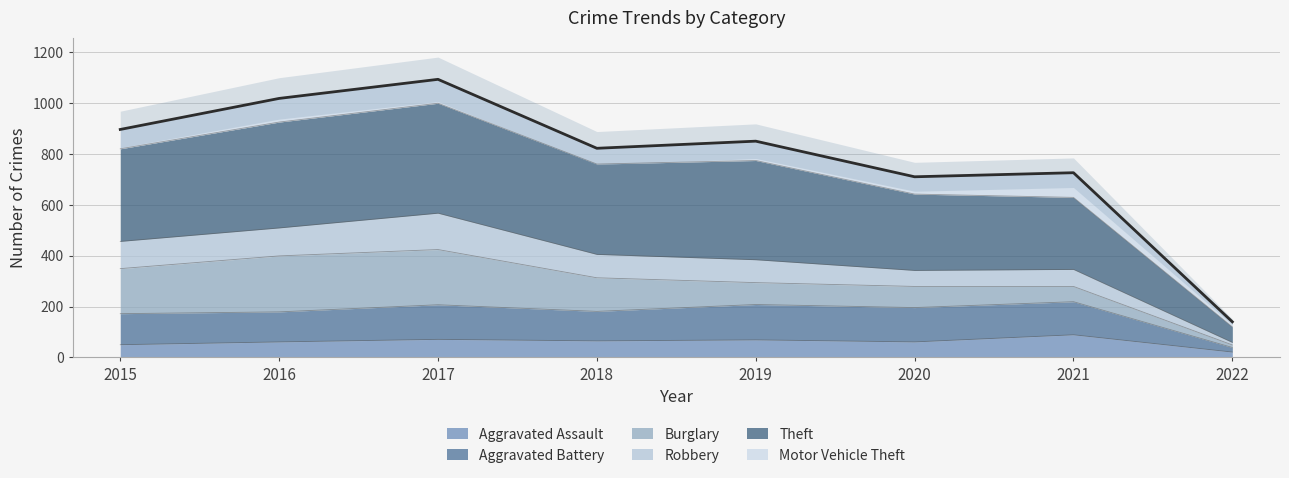

Where is the first local maximum for Theft?

2017